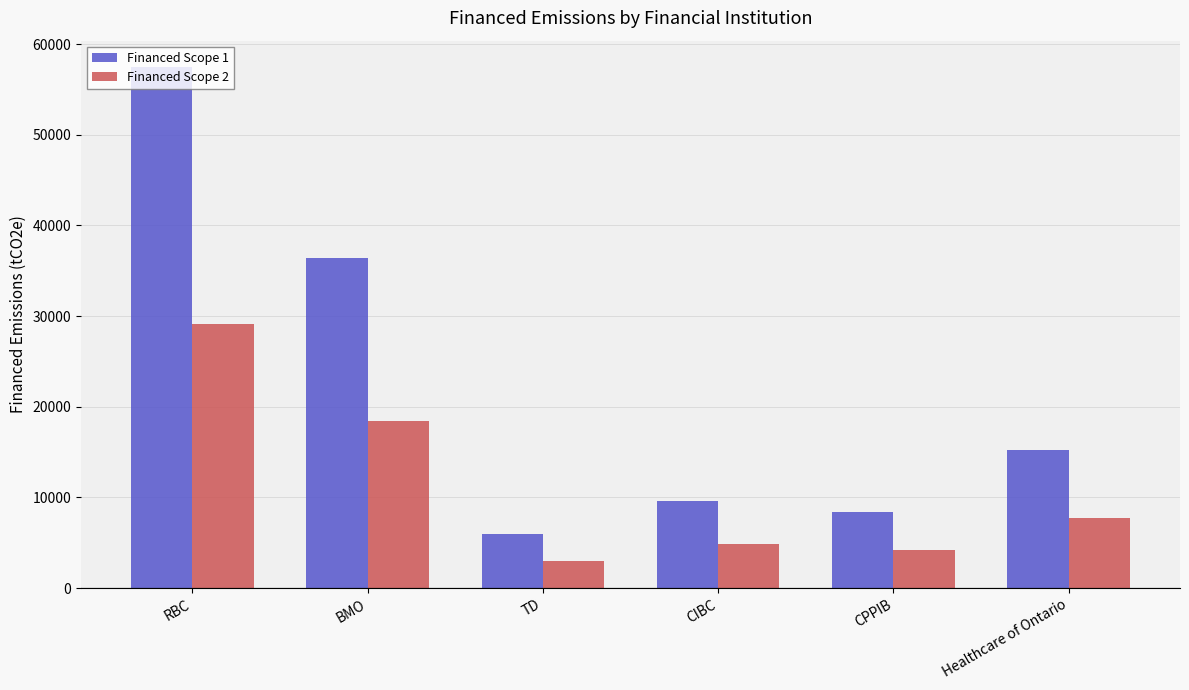

At which label is Financed Scope 1 closest to 31727?

BMO